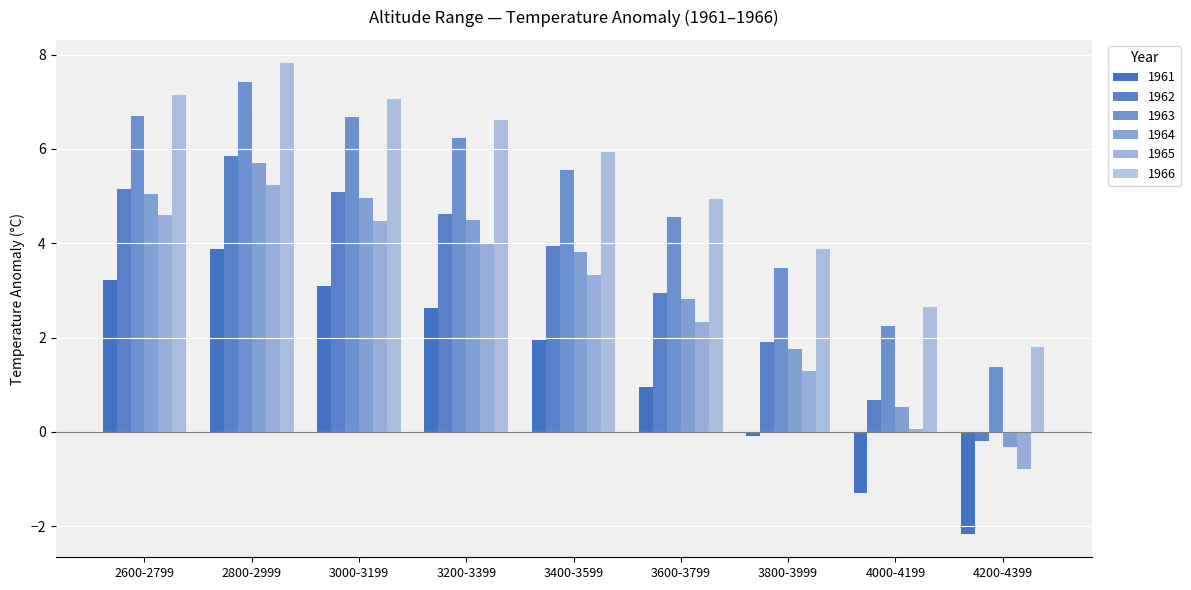

The value of 1962 at 3000-3199 is 9.1. True or false?

False